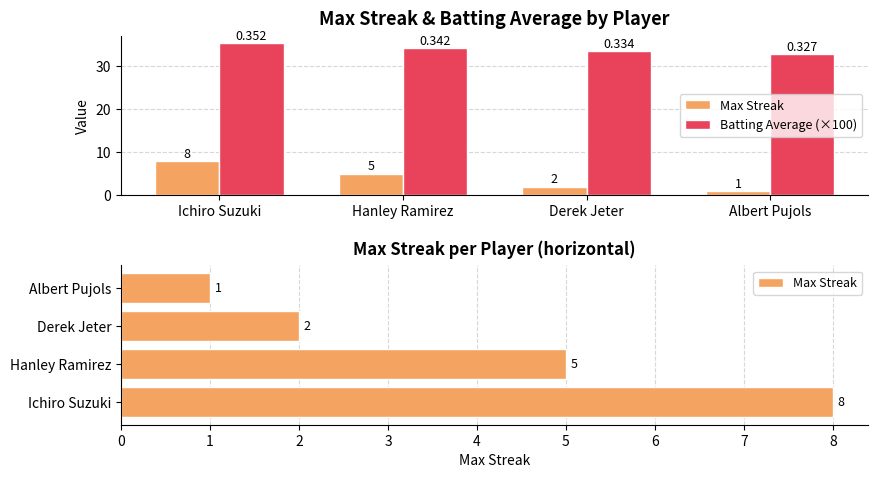

Reading right to left, extract all data points from this chart.

Max Streak: Albert Pujols=1.0	Derek Jeter=2.0	Hanley Ramirez=5.0	Ichiro Suzuki=8.0
Batting Average (×100): Albert Pujols=32.7	Derek Jeter=33.4	Hanley Ramirez=34.2	Ichiro Suzuki=35.2